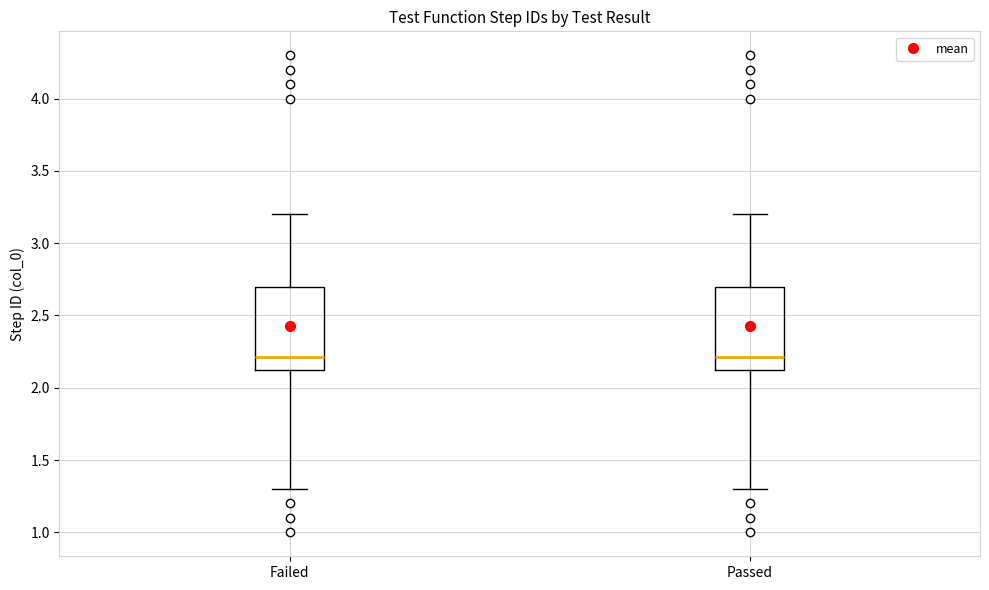

Where does the upper whisker of the box for Passed end on the y-axis? The values are not printed on the chart, so give them approximately, as read against the axis.

3.20